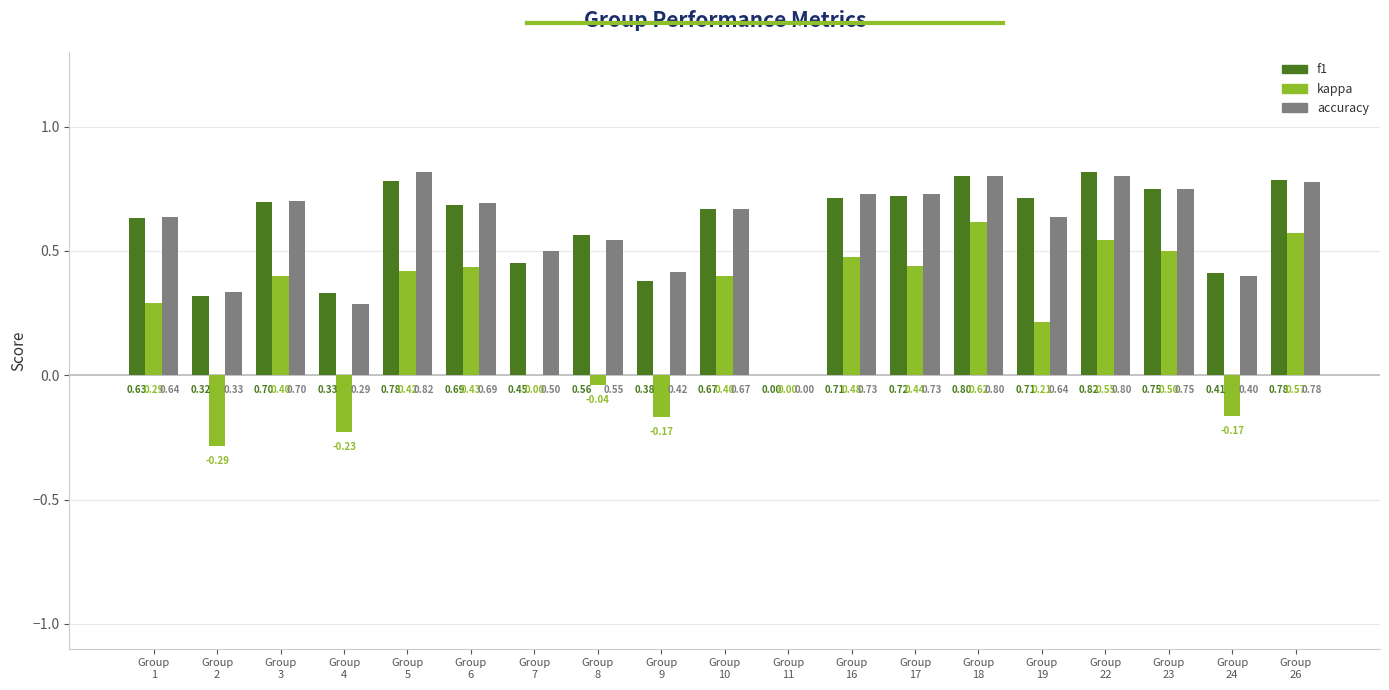

How many values in the accuracy series exceed 0?

18